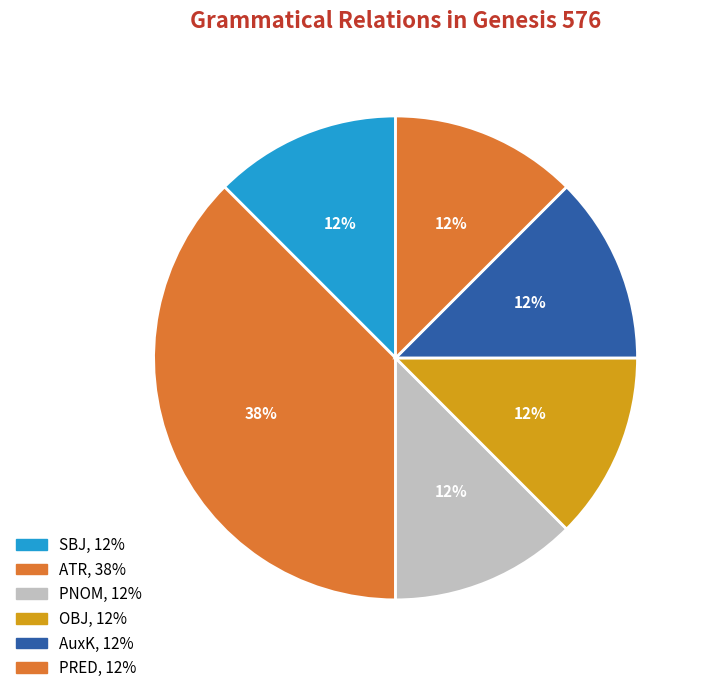

What is the smallest slice in the pie chart?

SBJ